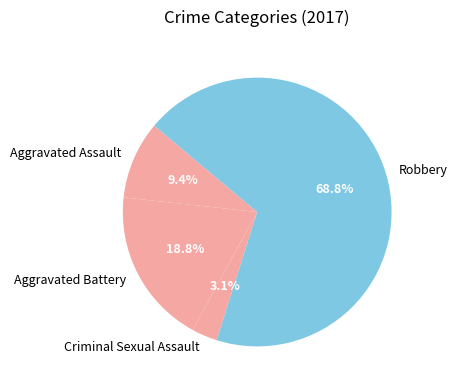

What is the largest slice in the pie chart?

Robbery